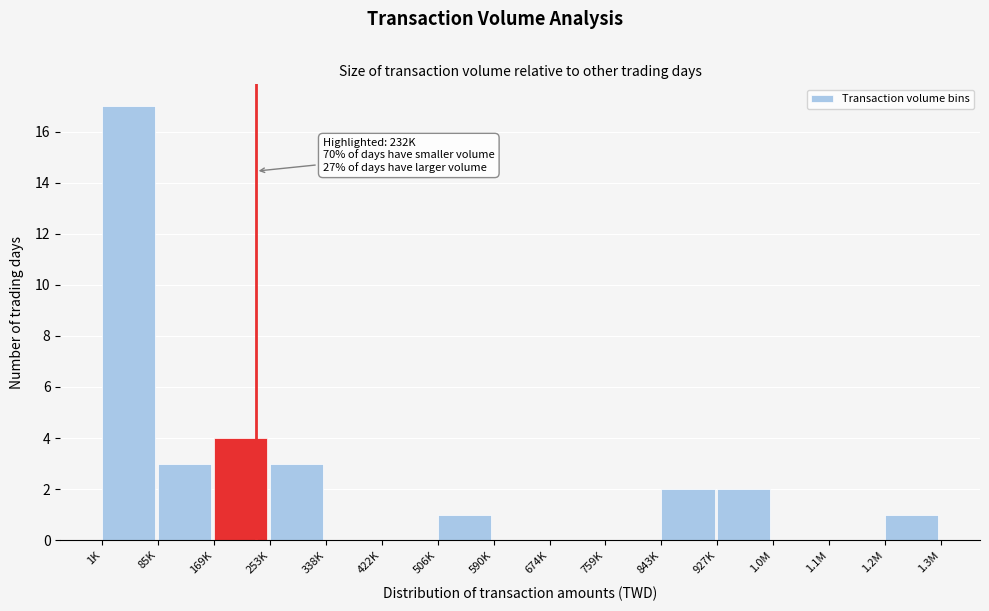

Reading left to right, list all the values displayed in this chart.

1K=17	85K=3	169K=4	253K=3	338K=0	422K=0	506K=1	590K=0	674K=0	759K=0	843K=2	927K=2	1.0M=0	1.1M=0	1.2M=1